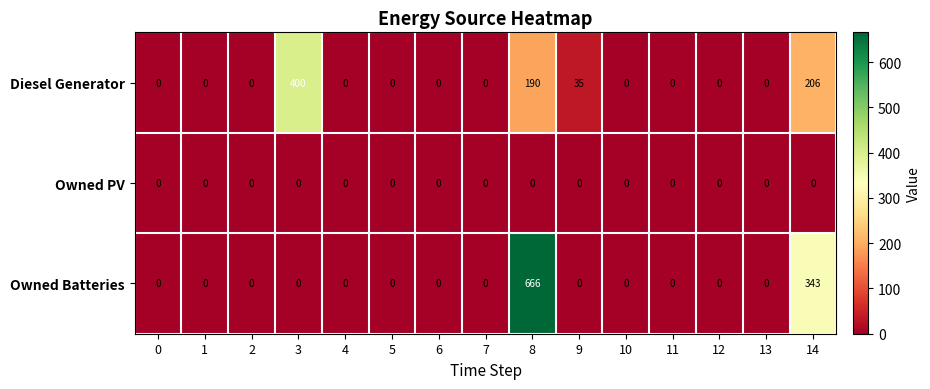

What is the difference between the second highest and minimum values in the Diesel Generator series?

206